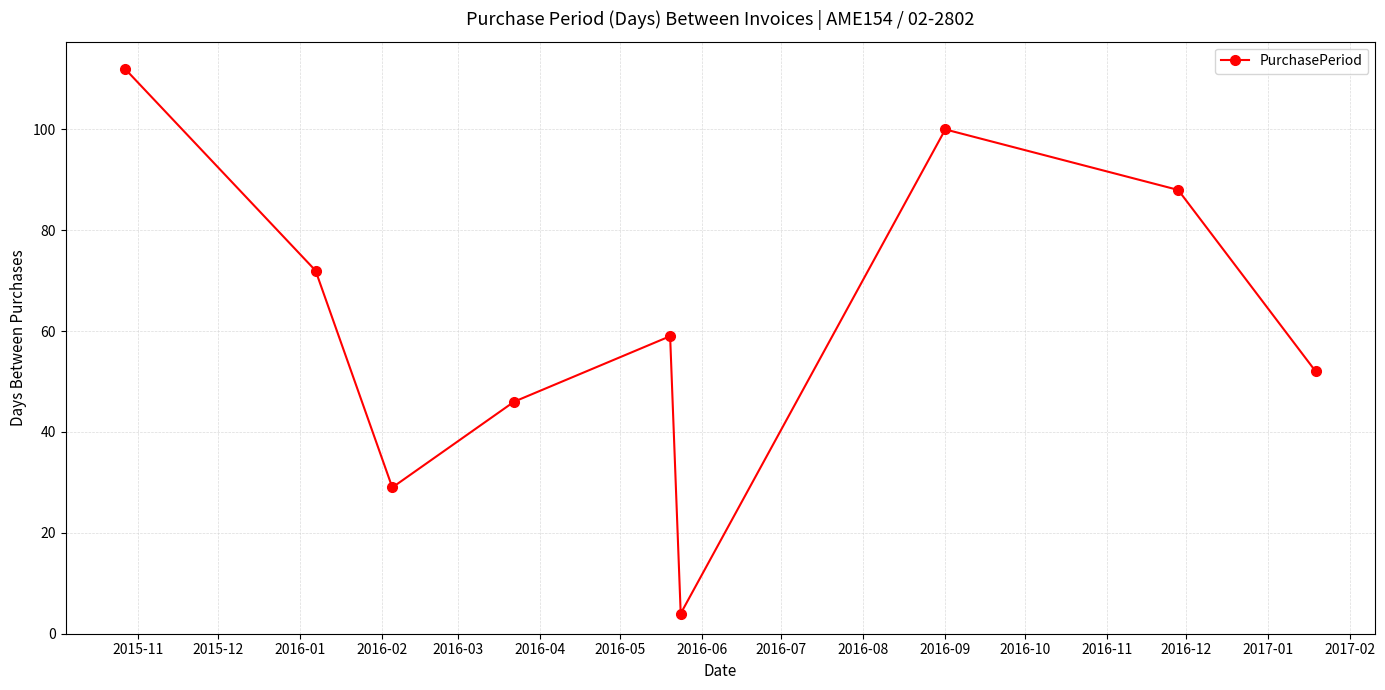

What is the value of the 1st point from the left?

112